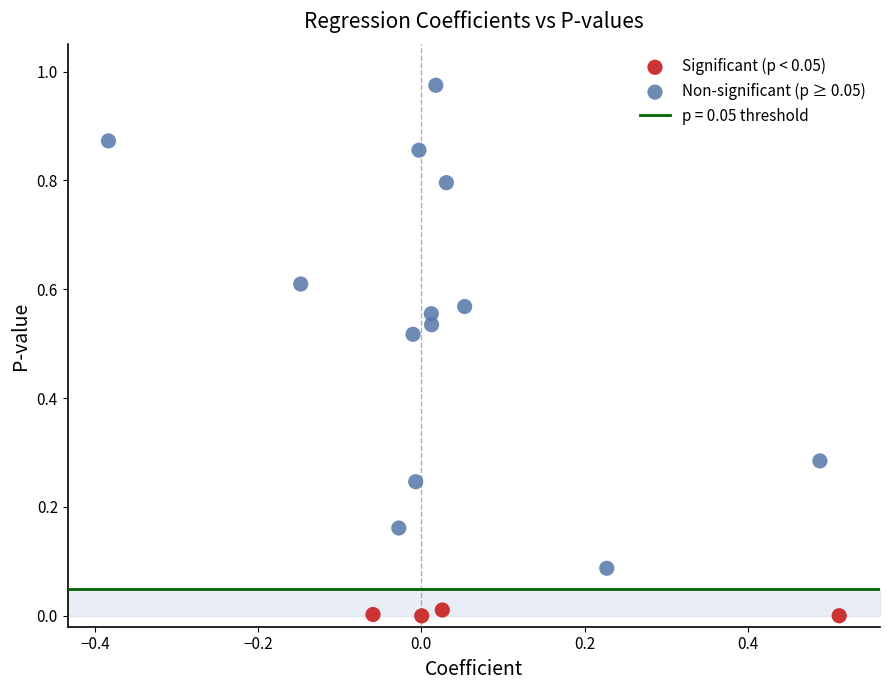

Which series has the largest Y range (max minus min)?

Non-significant (p ≥ 0.05)